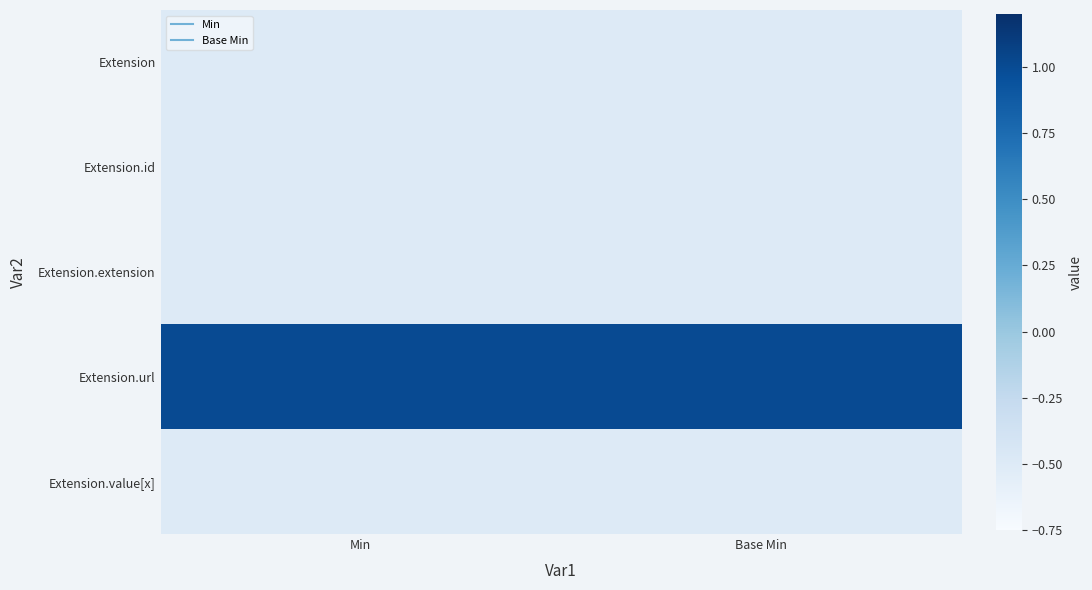

What is the smallest value displayed?

-0.5